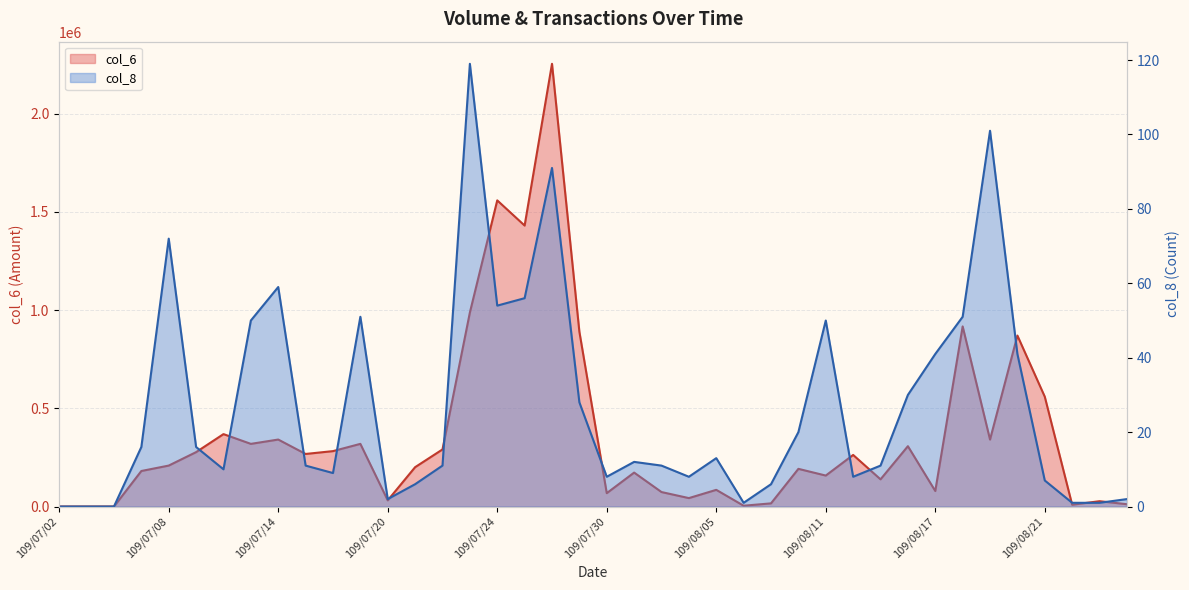

Reading right to left, what are all the values shown in this chart?

col_6: 11850	27150	9150	559070	870490	340860	917040	79030	307150	138410	262680	157660	191820	16090	4100	84960	42920	73690	172810	68070	889980	2254030	1430480	1558700	987630	290700	200380	31480	319040	282100	267640	341020	319020	368690	276960	208480	180900	0	0	0
col_8: 2	1	1	7	41	101	51	41	30	11	8	50	20	6	1	13	8	11	12	8	28	91	56	54	119	11	6	2	51	9	11	59	50	10	16	72	16	0	0	0